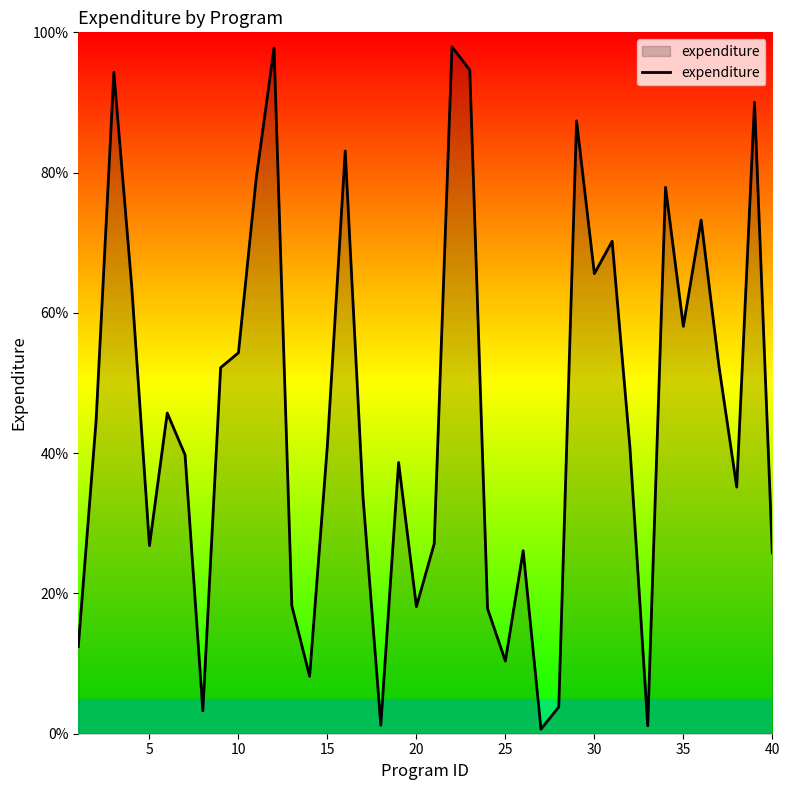

What is the difference between the maximum and minimum values?

97.3